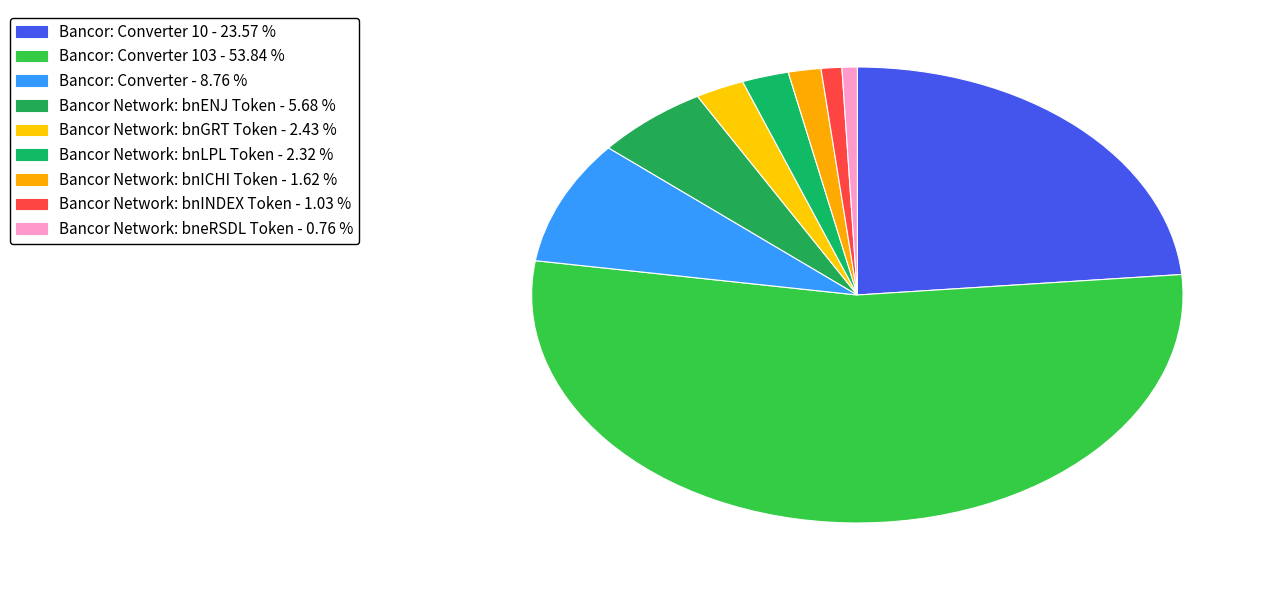

How many slices are in this pie chart?

9